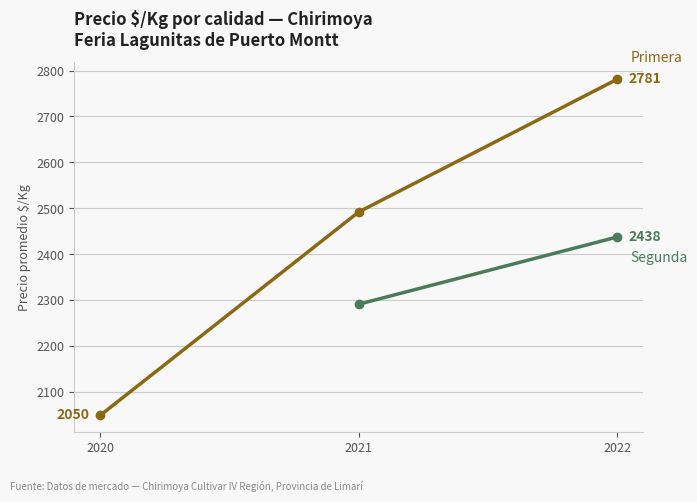

Rank the series at 2021 from lowest to highest value.

Segunda, Primera